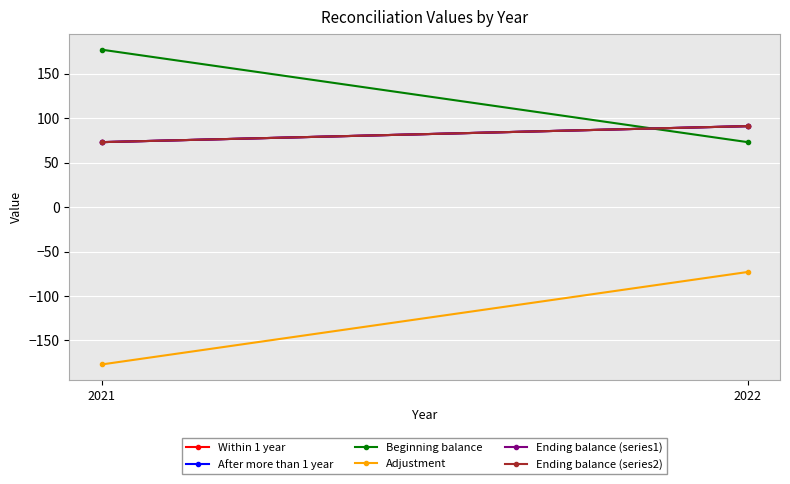

What is the total value across all series at 2022?

364